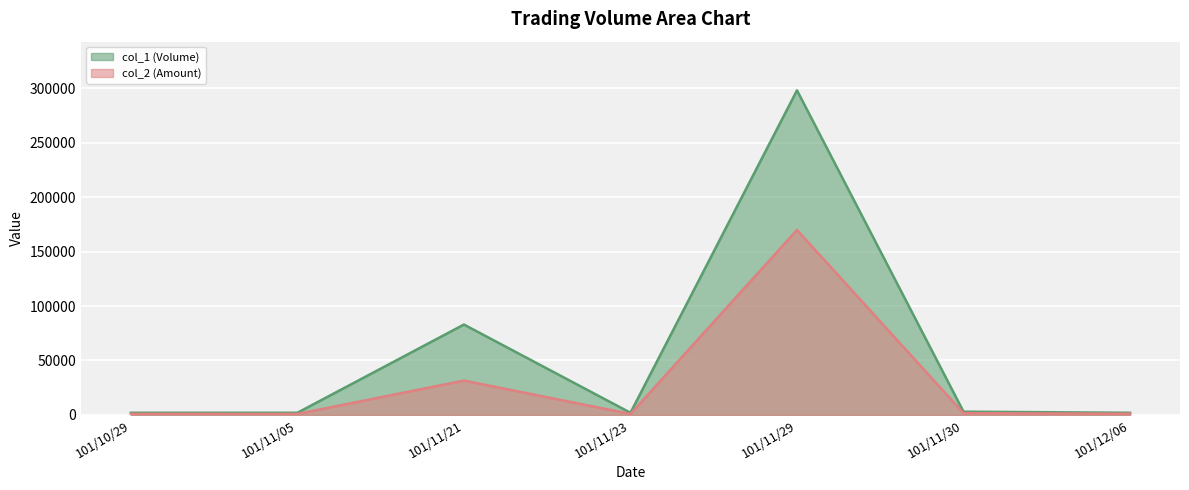

What is the label of the 7th point from the left?

101/12/06